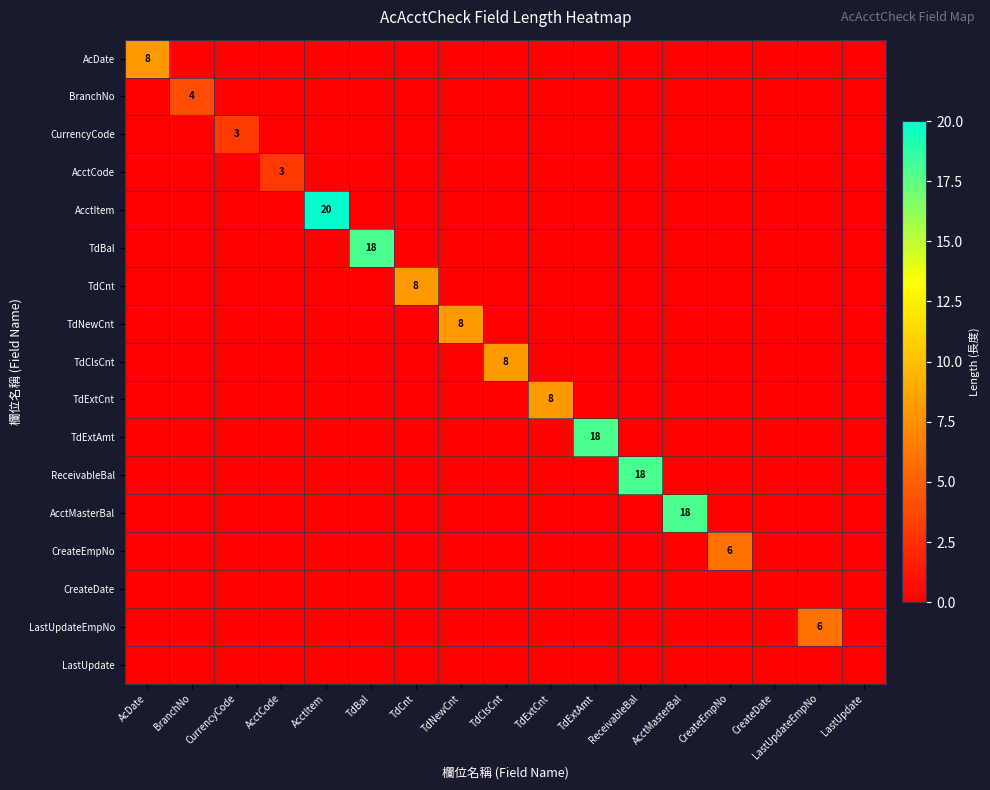

True or false: TdBal has a value of 7 at TdBal.

False